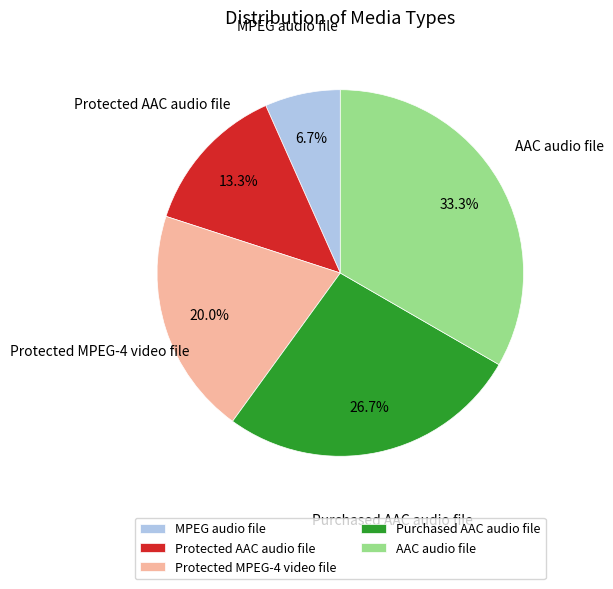

Rank the categories by value from highest to lowest.

AAC audio file, Purchased AAC audio file, Protected MPEG-4 video file, Protected AAC audio file, MPEG audio file